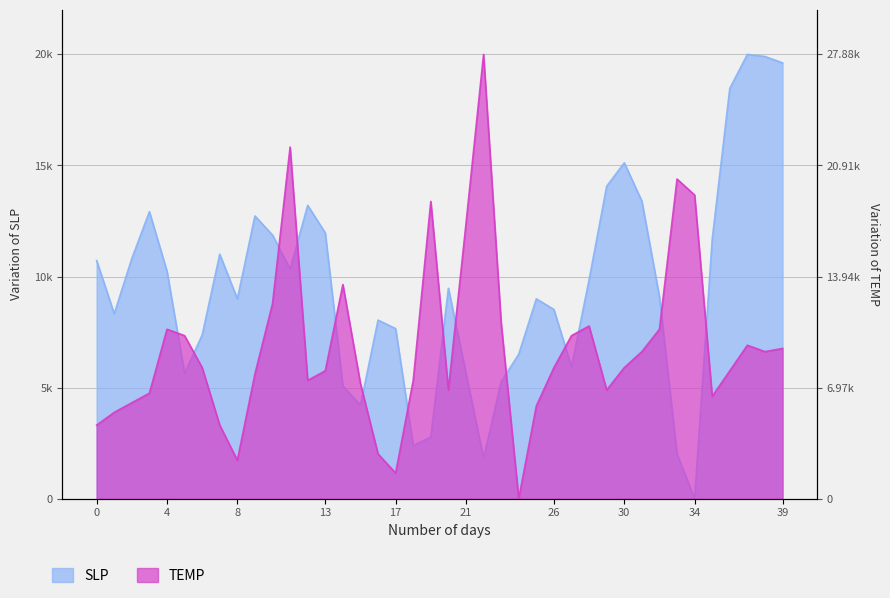

After their last crossing, which series has the higher values: SLP or TEMP?

SLP